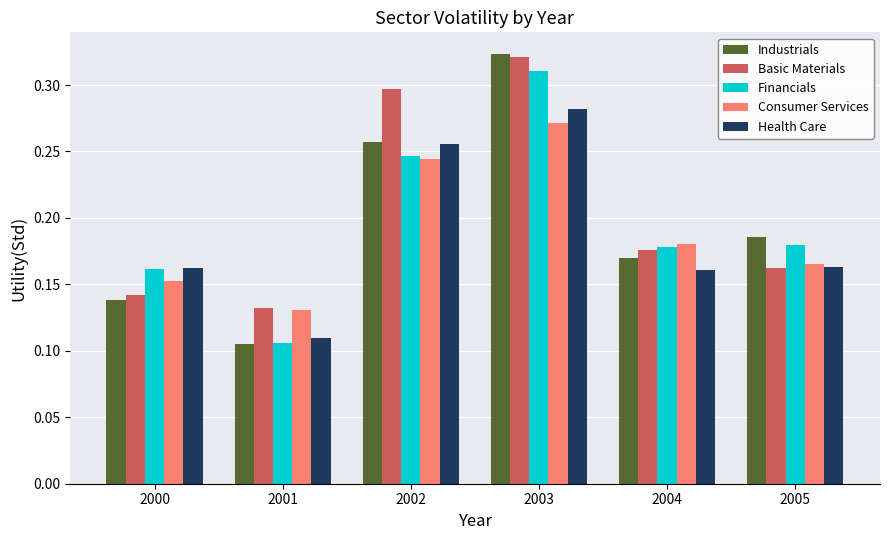

At which category does the chart reach its peak across all series?

2003